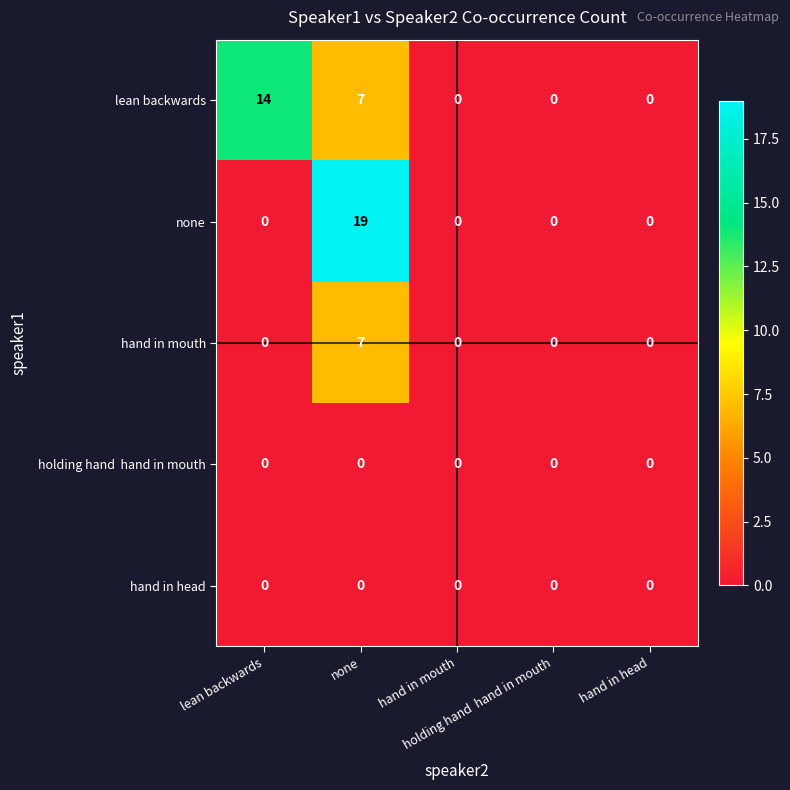

What is the greatest value displayed?

19